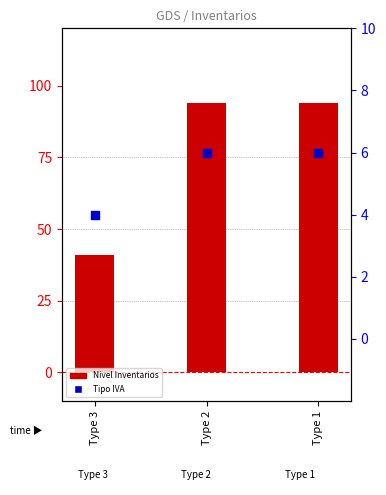

At which category is the sum across all series the highest?

Type 2